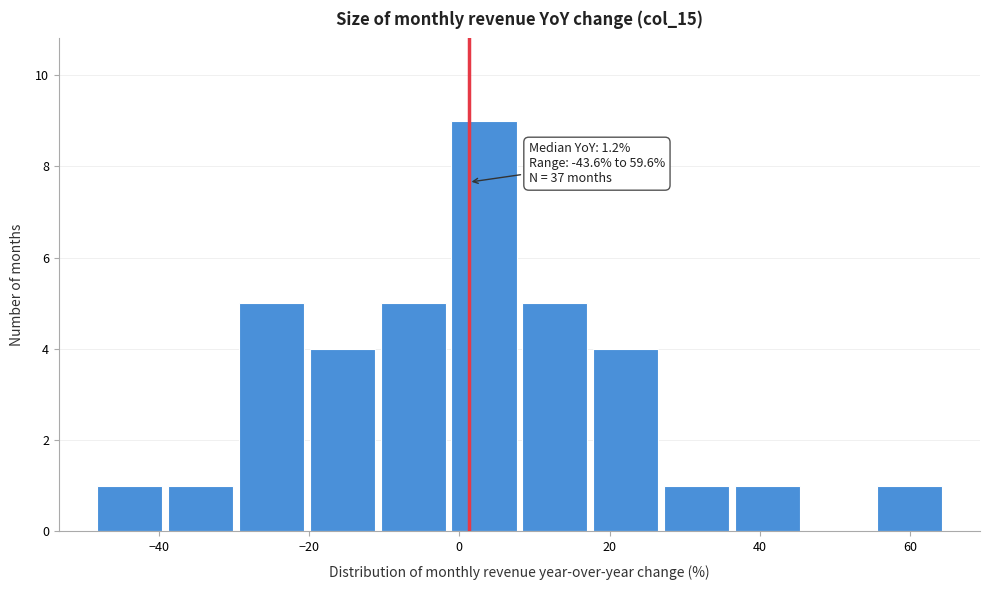

Over which range of the x-axis is the bar tallest?

-2 to 8